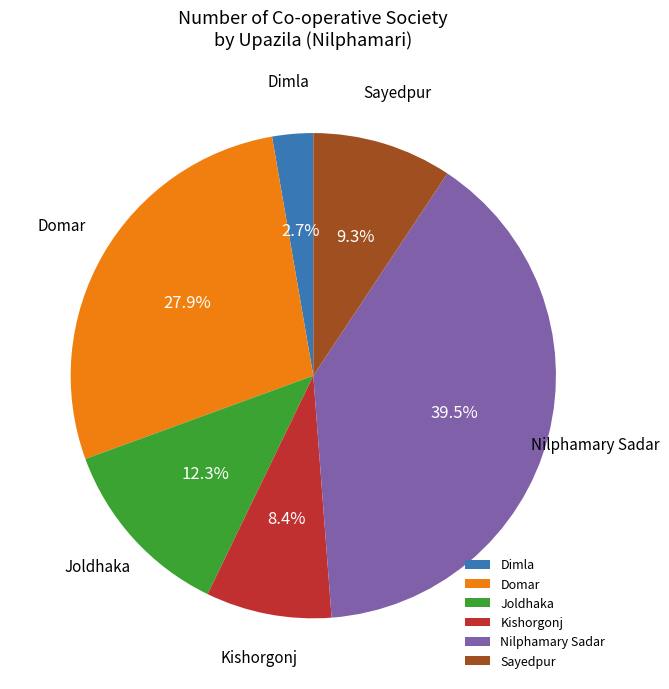

Is it true that Kishorgonj is 14% of the pie?

False